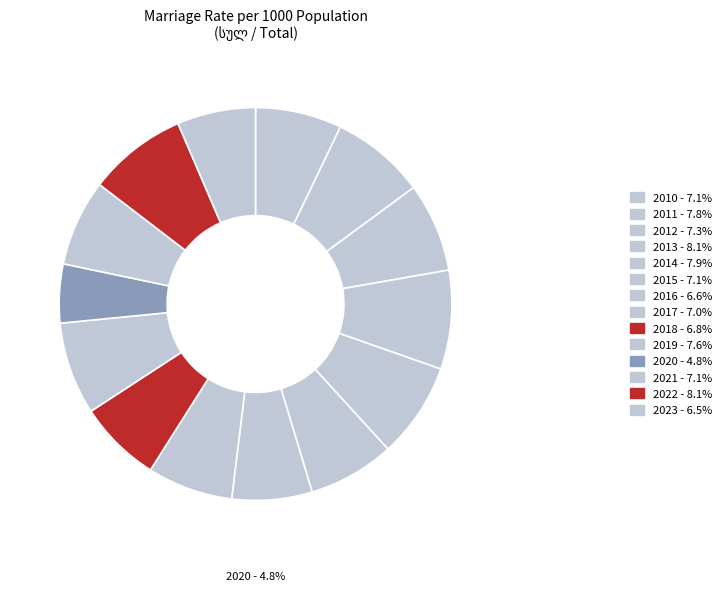

True or false: 2016 accounts for 7% of the total.

True